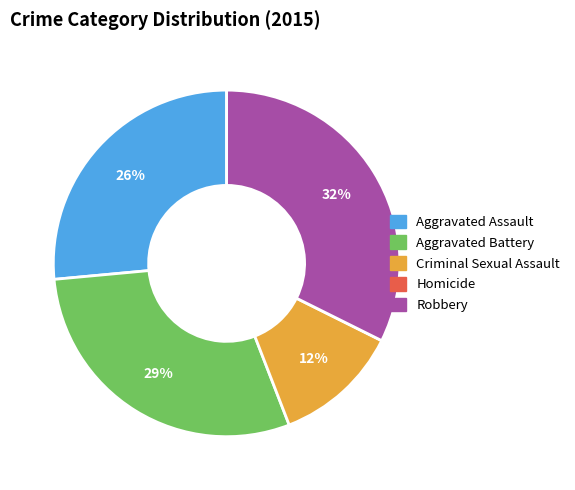

To the nearest percent, what percentage of the pie is Aggravated Battery?

29%